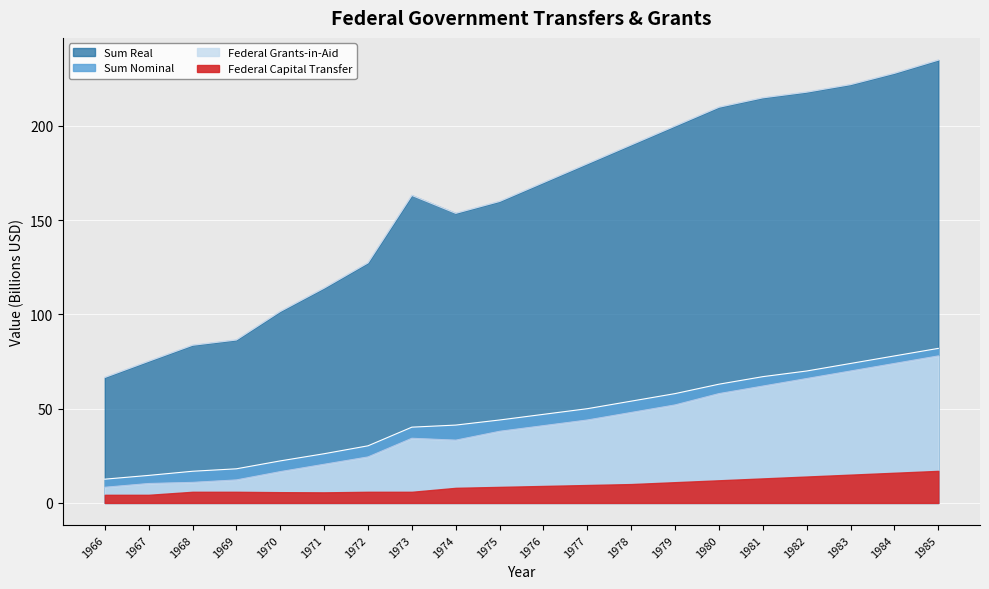

Which category has the lowest value across all series?

1966